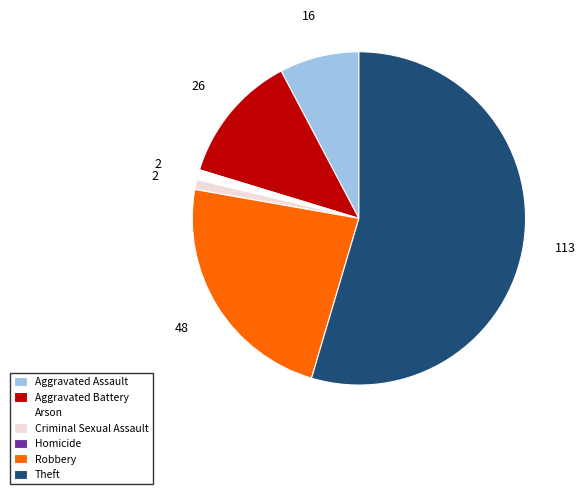

Do Aggravated Assault and Arson together represent more than half of the pie?

No